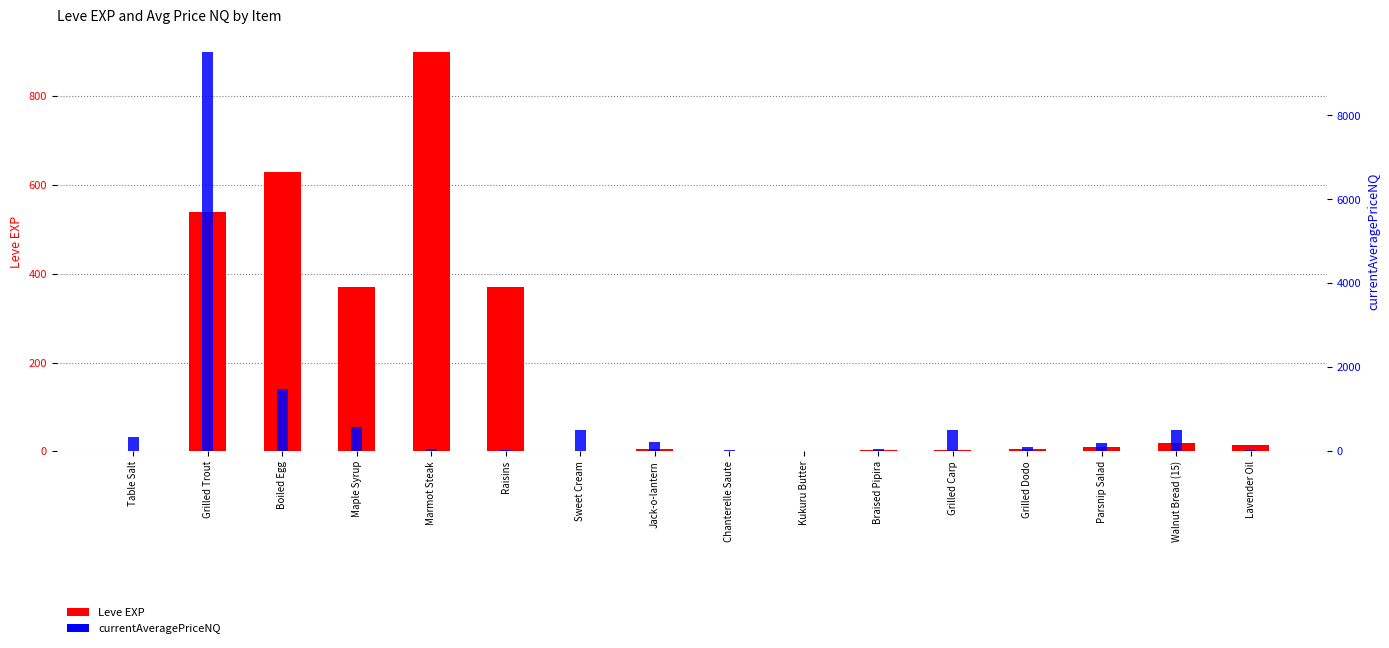

Count the number of categories in the chart.

16